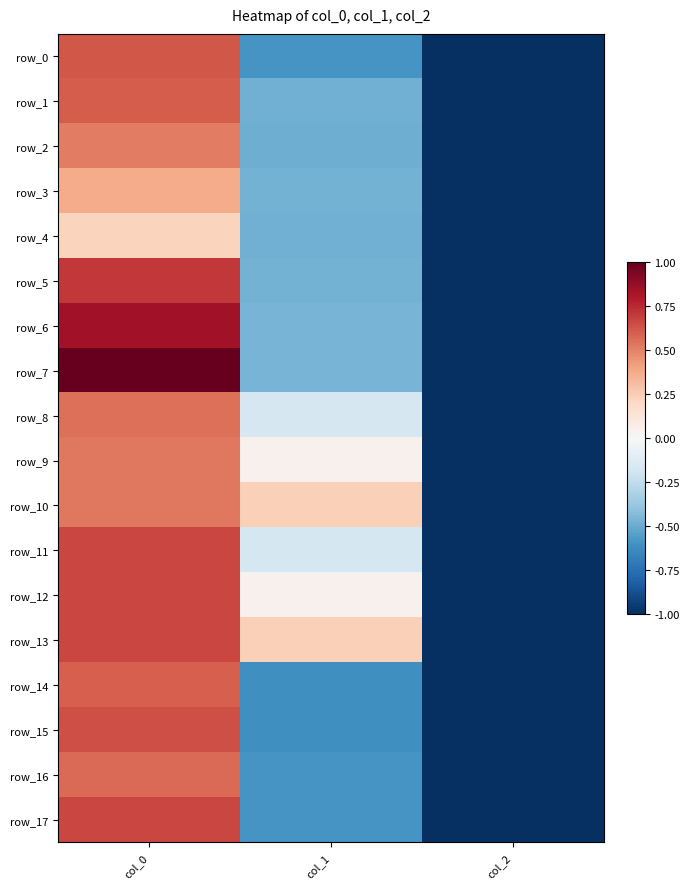

What value does the row_13 series have at col_0?

0.7